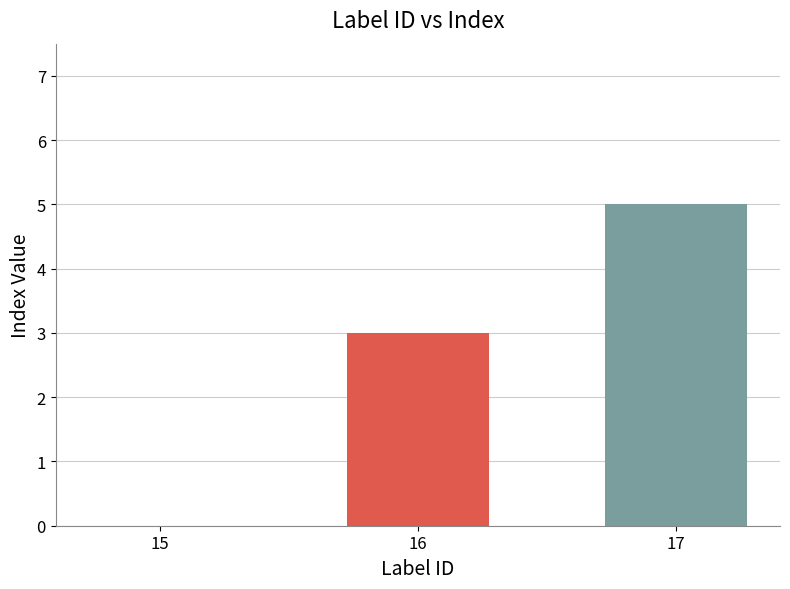

Where is the data nearest to the value 2?

16